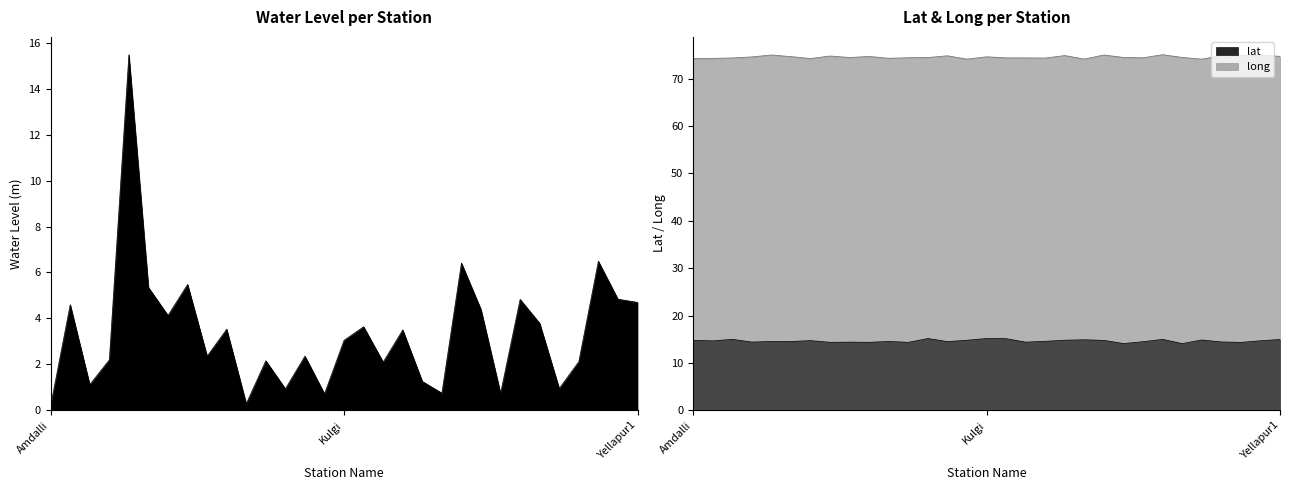

What is the total value across all series at Bandal?

94.5